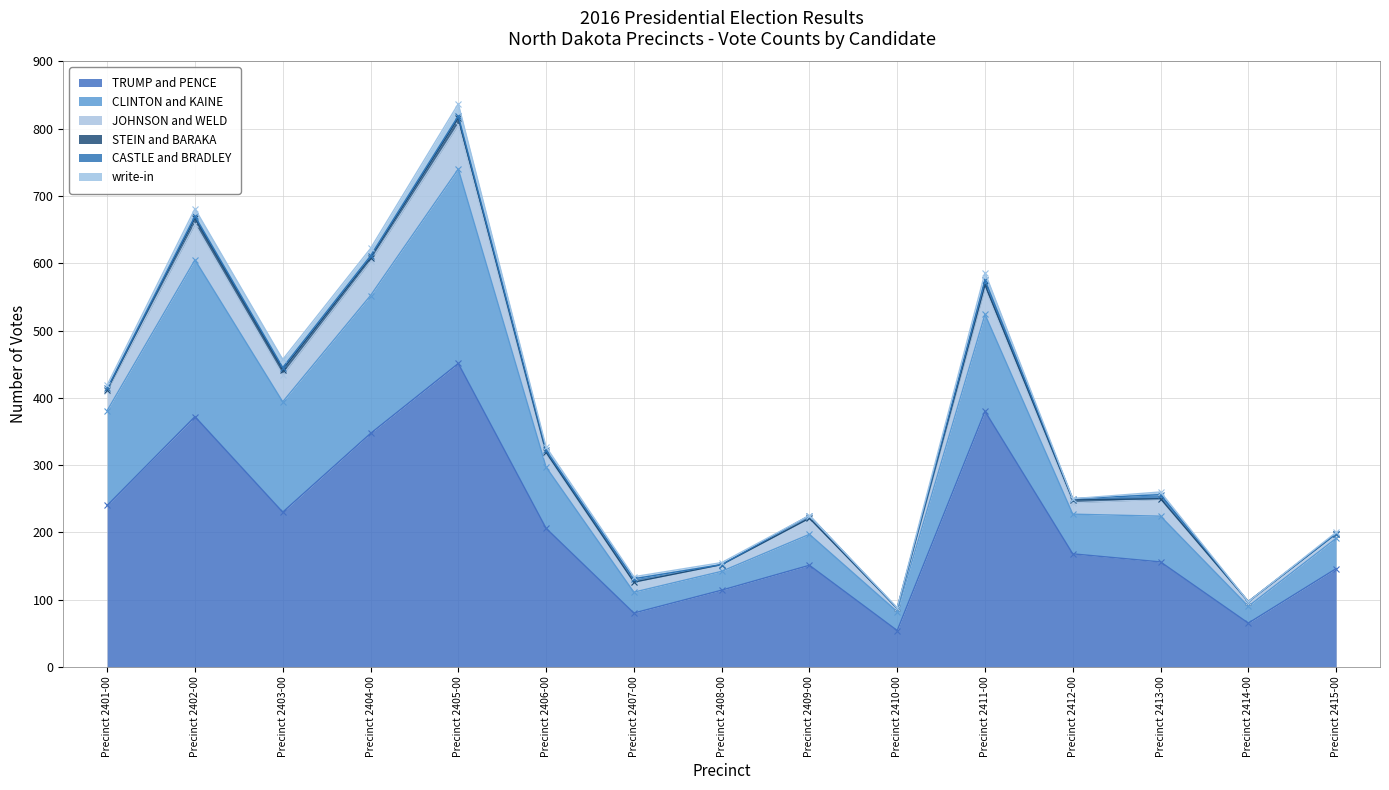

Which series changed the most between Precinct 2408-00 and Precinct 2413-00?

TRUMP and PENCE